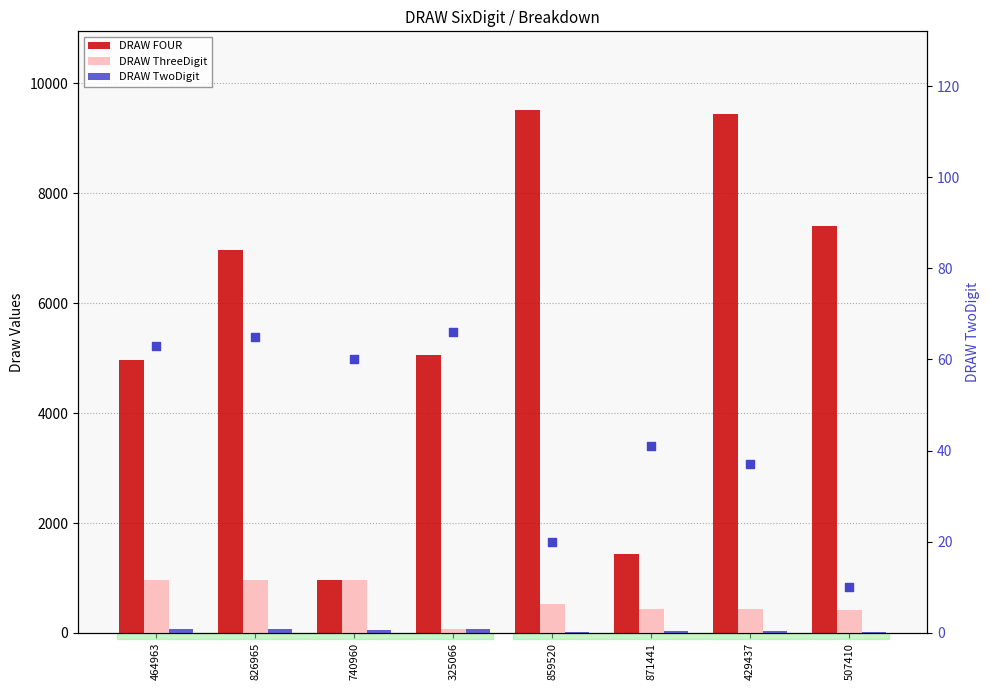

What is the total value across all series at 429437?

9948